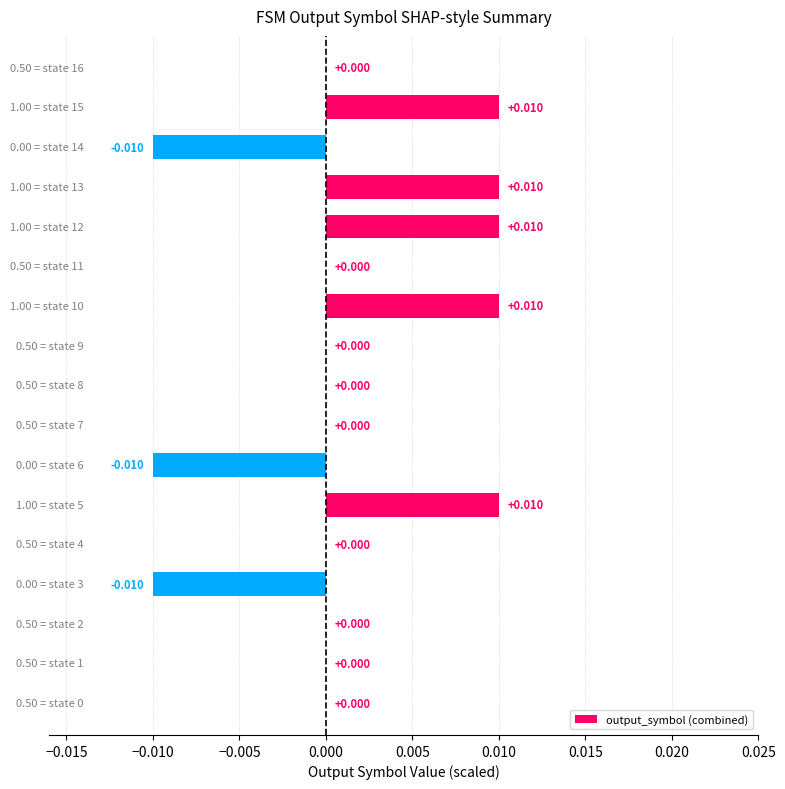

How many series are shown in this chart?

1